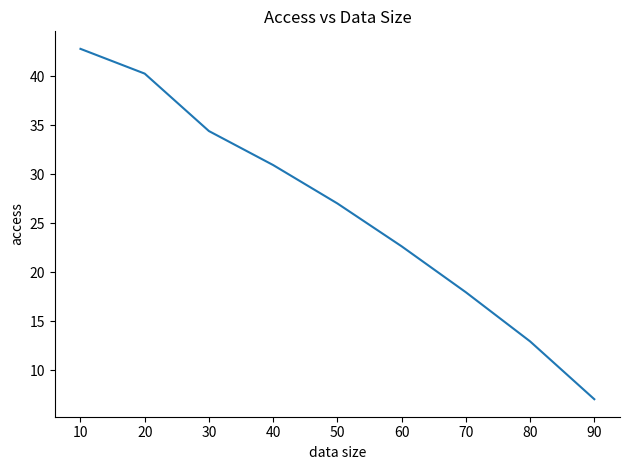

What is the average value?

26.2